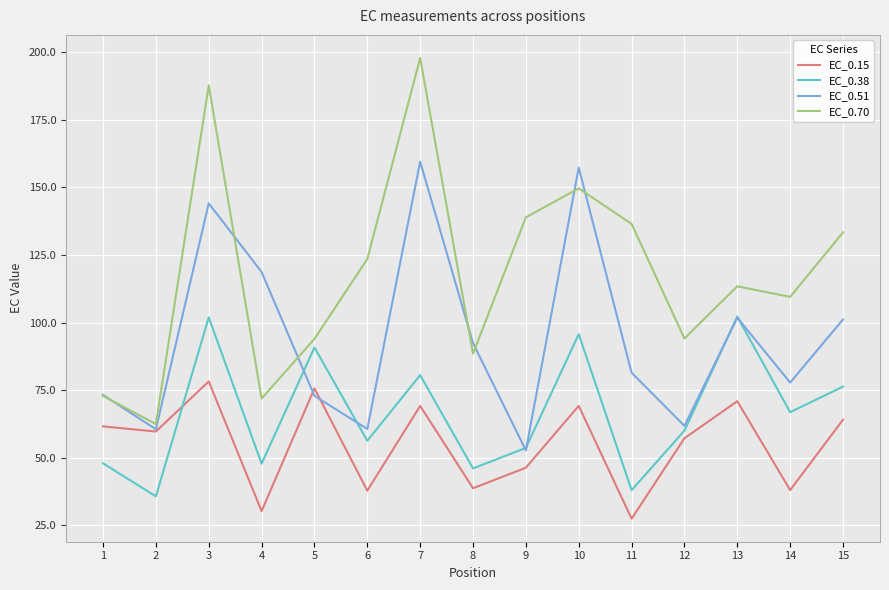

What is the maximum value shown in the chart?

197.9